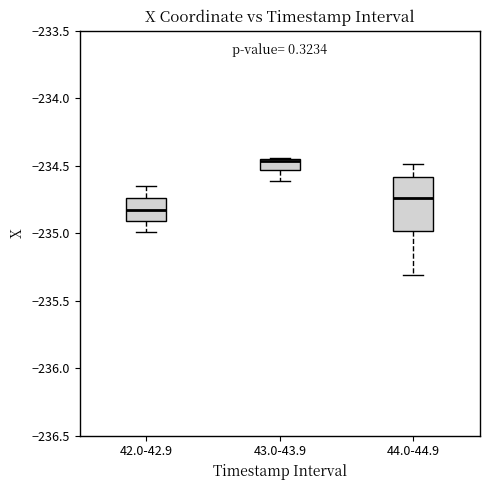

Reading left to right, transcribe this box plot: for each box, give where its median line is, the range the box spans, and where its two whiskers end, as read against the y-axis. The values are not printed on the chart, so give them approximately, as read against the axis.

42.0-42.9: median -234.85, box -234.90 to -234.75, whiskers -235.00 to -234.65
43.0-43.9: median -234.45 (just below the box's upper edge), box -234.55 to -234.45, whiskers -234.60 to -234.45
44.0-44.9: median -234.75, box -235.00 to -234.60, whiskers -235.30 to -234.50